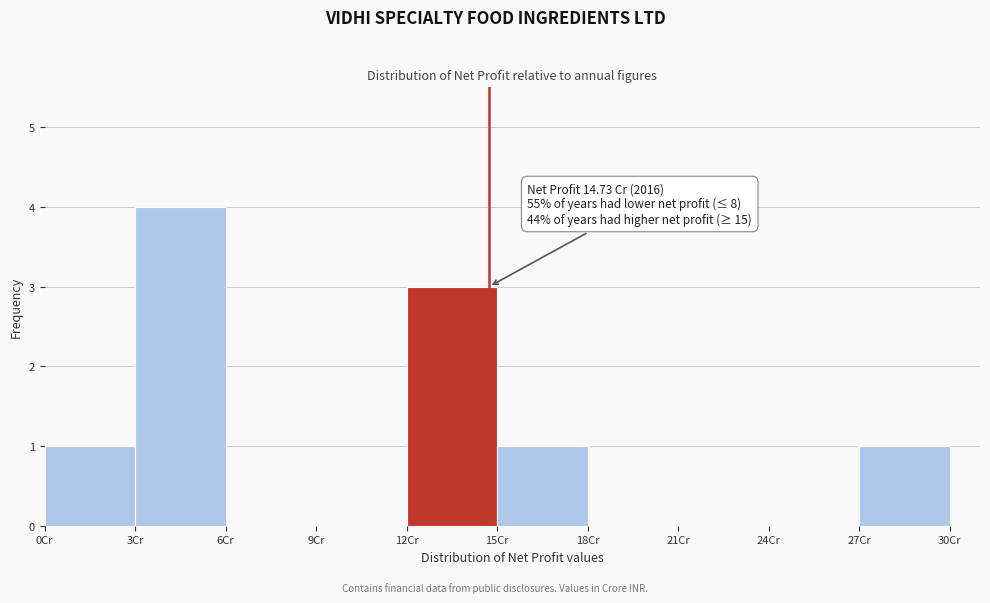

Which range on the x-axis has the tallest bar?

3 to 6